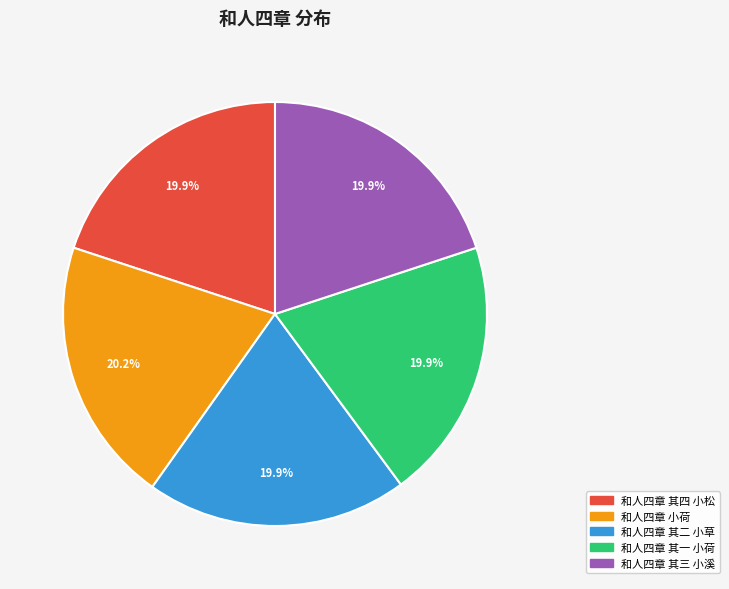

How much of the chart is everything except 和人四章 其二 小草?

80.1%